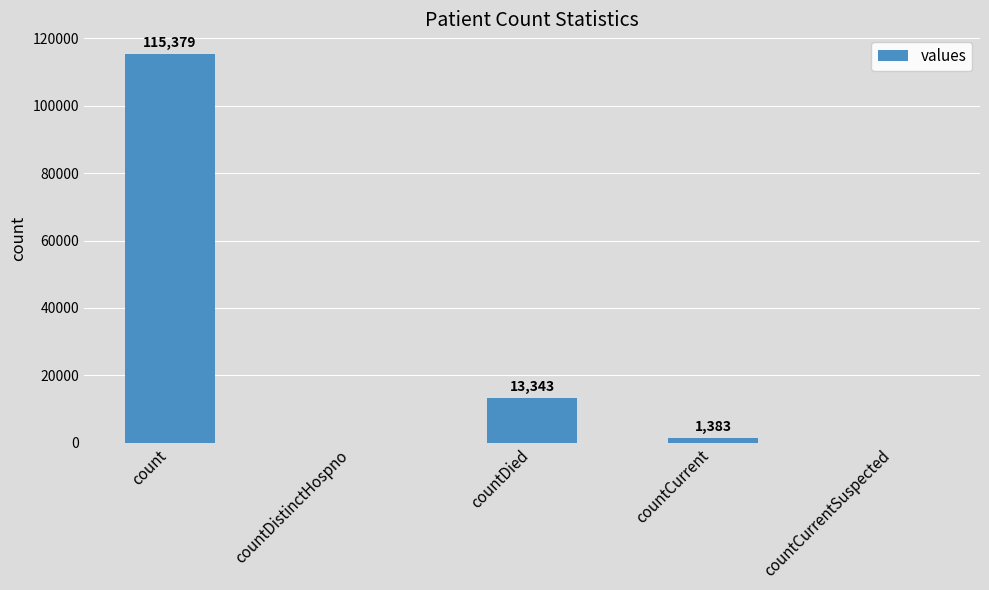

At which label is the value closest to 57689?

countDied